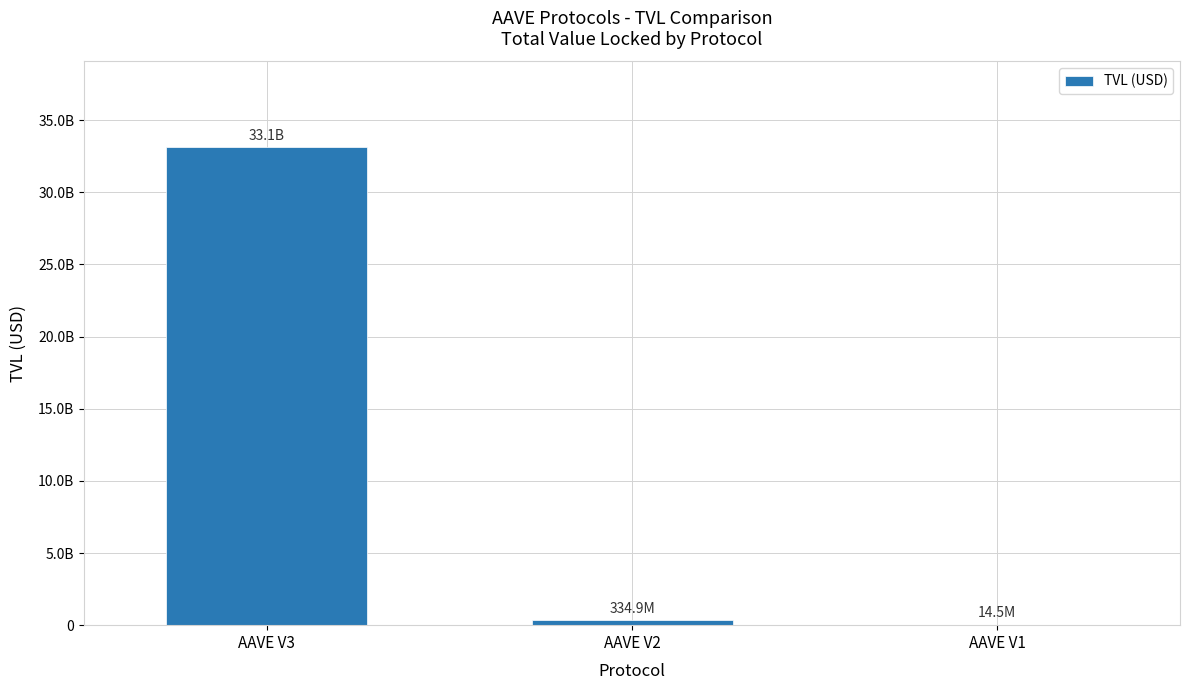

Which label corresponds to the largest value in the chart?

AAVE V3